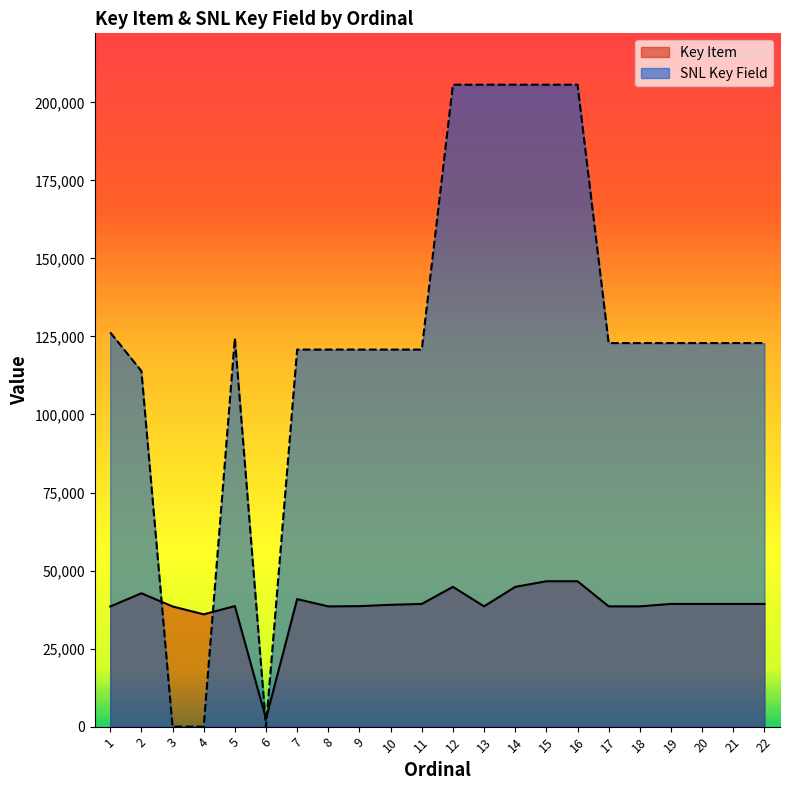

Rank the series at 22 from lowest to highest value.

Key Item, SNL Key Field